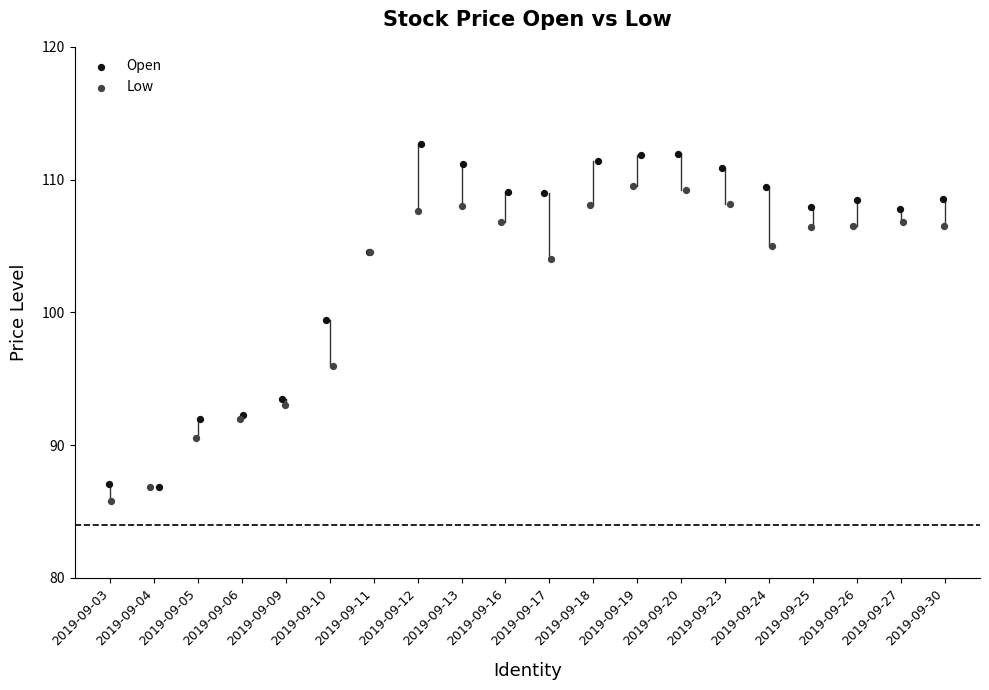

Which series has the largest Y range (max minus min)?

Open